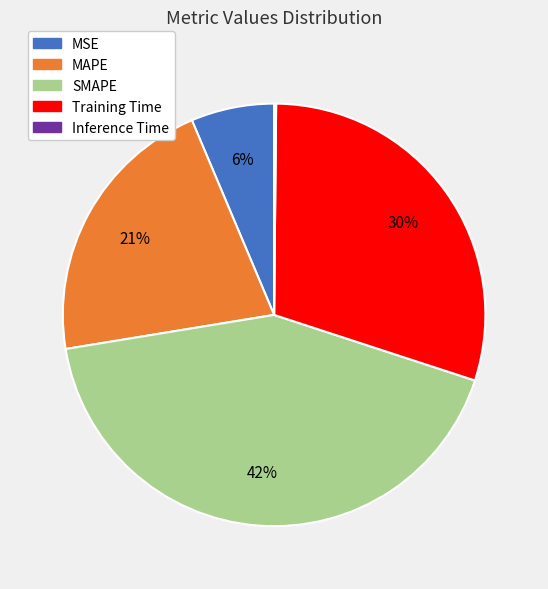

Which slice is the largest?

SMAPE